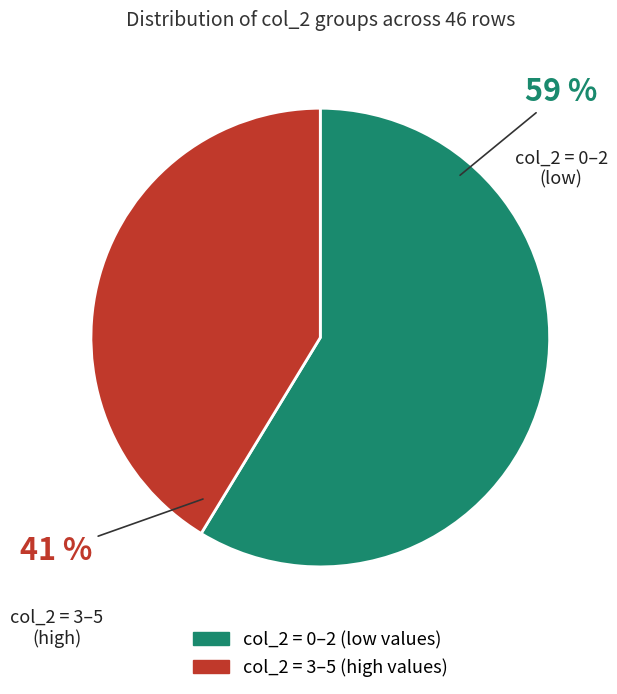

How many slices are in this pie chart?

2